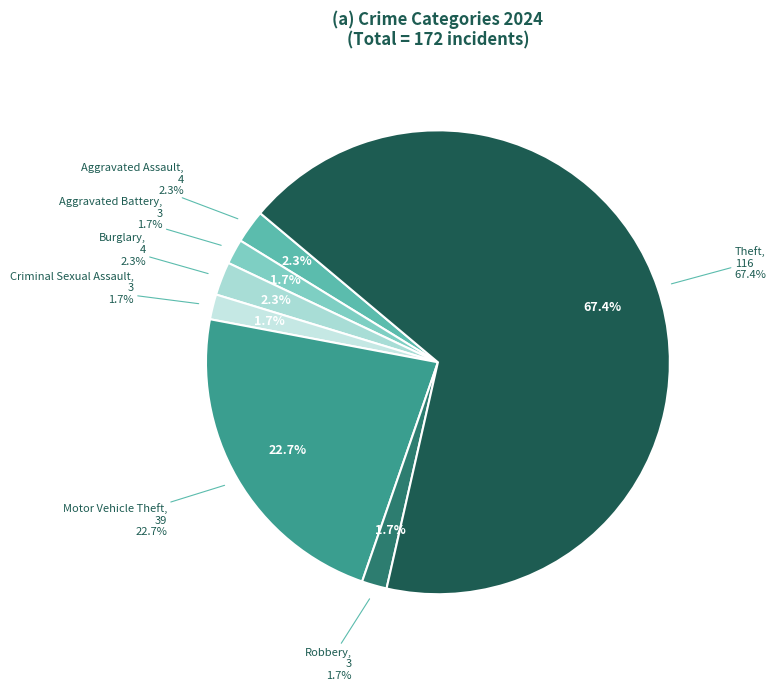

The Burglary slice represents 2% of the pie. True or false?

True